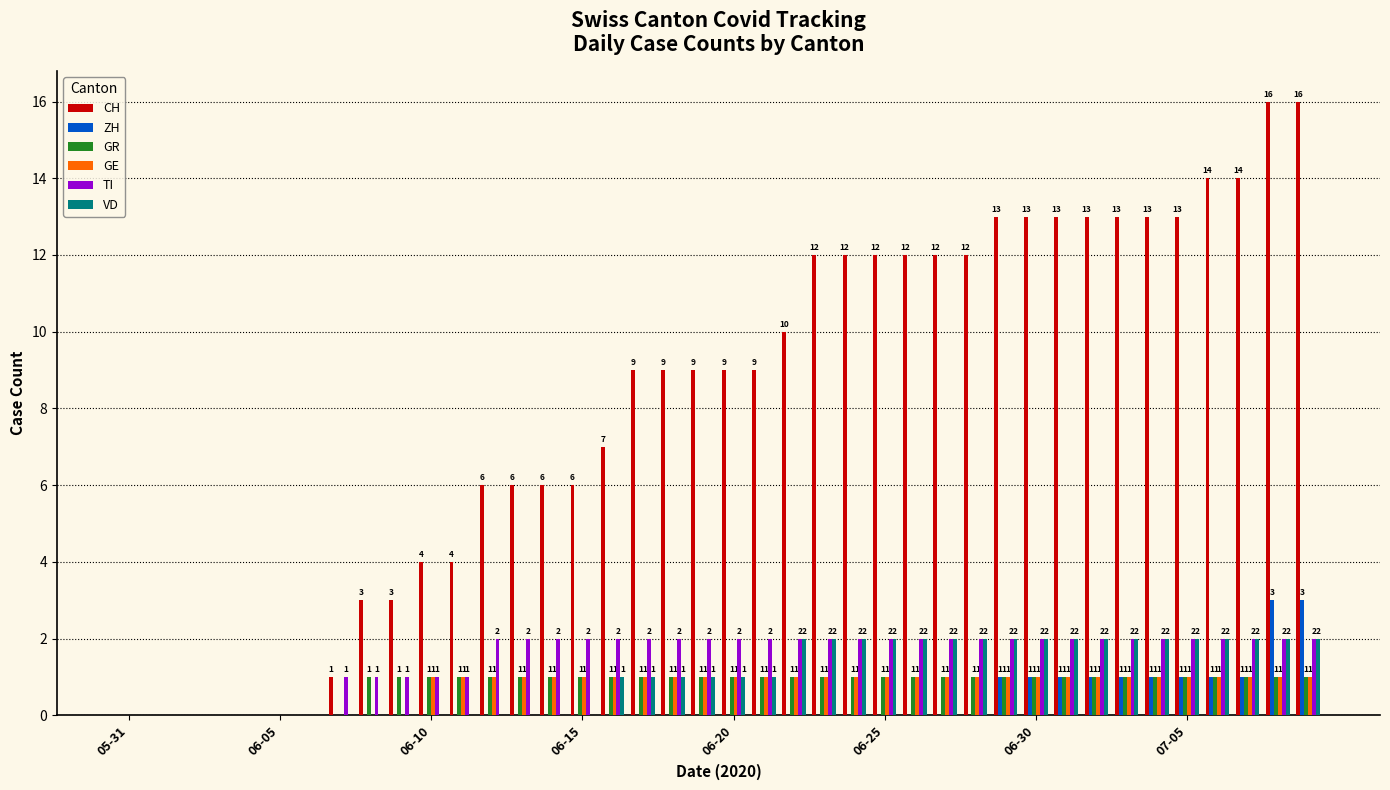

Which series has the largest total across all categories?

CH